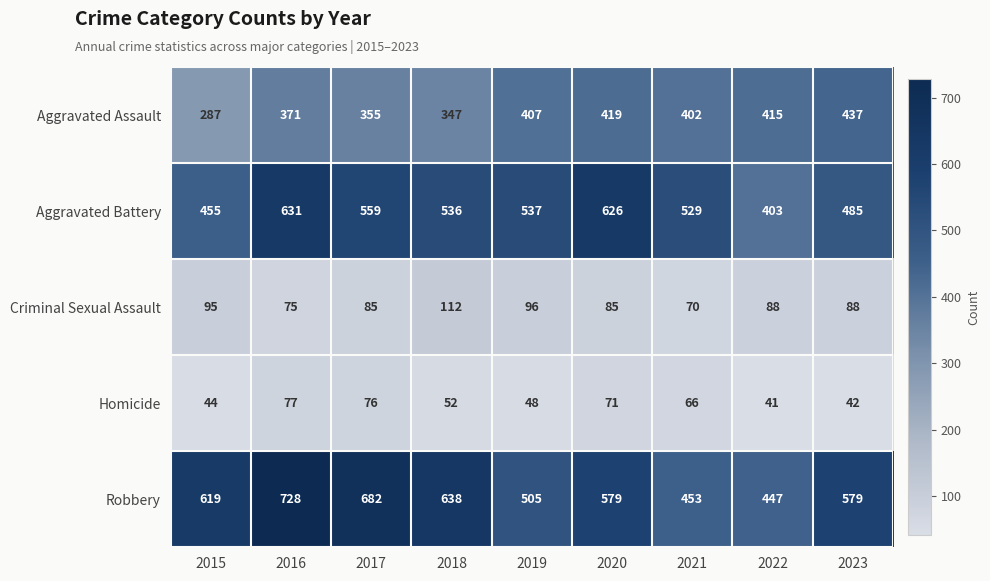

Between 2022 and 2023, which series saw the biggest shift?

Robbery